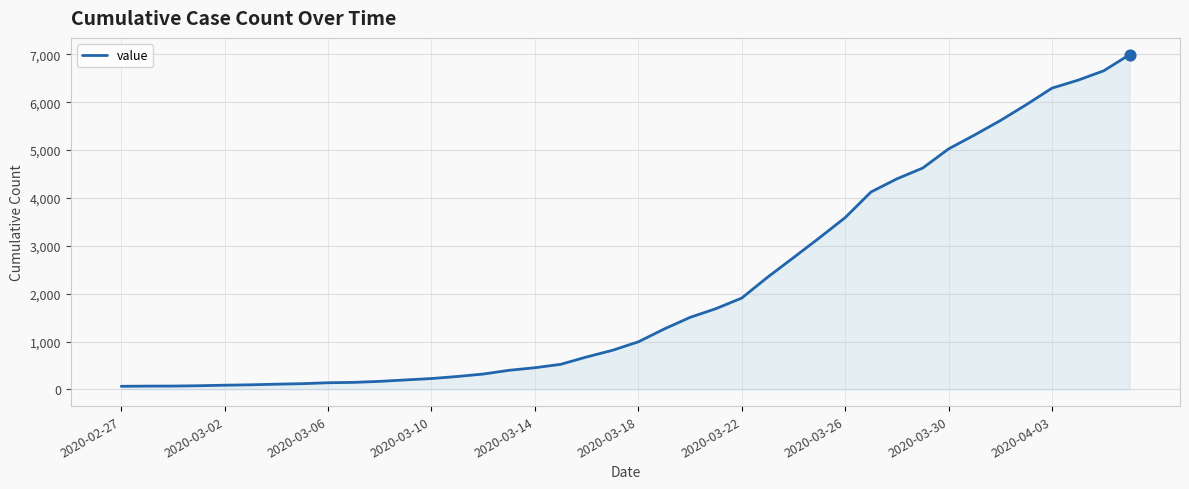

What is the maximum value shown in the chart?

6995